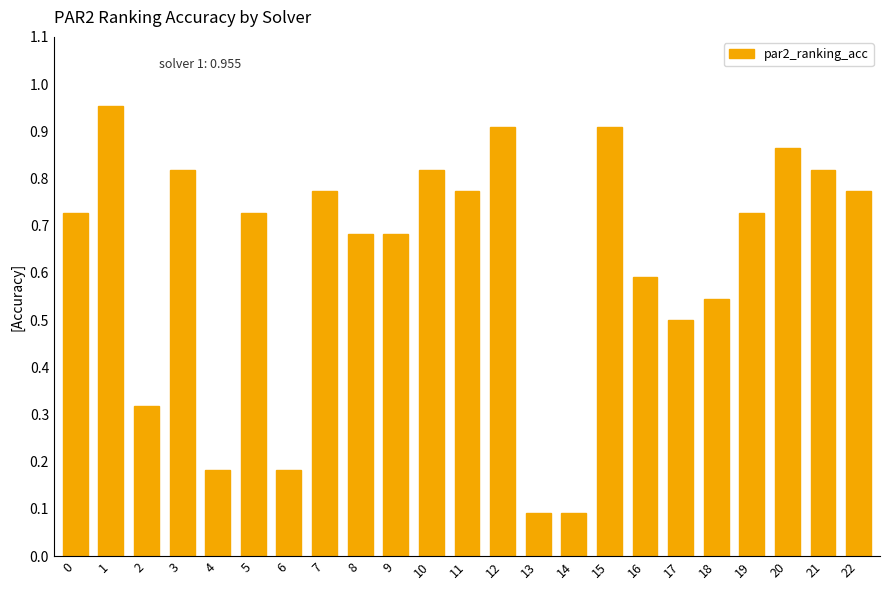

Which has a higher value, 21 or 1?

1